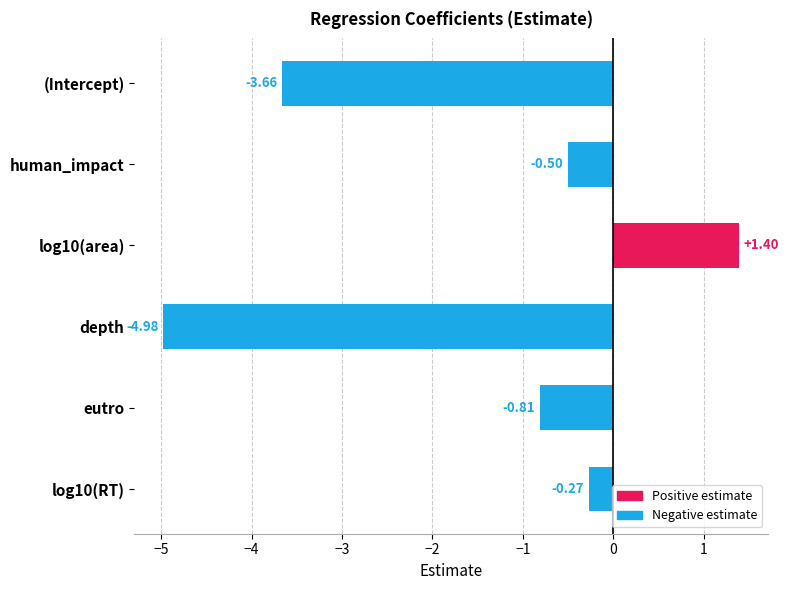

What is the difference between the maximum and second lowest values?

5.1